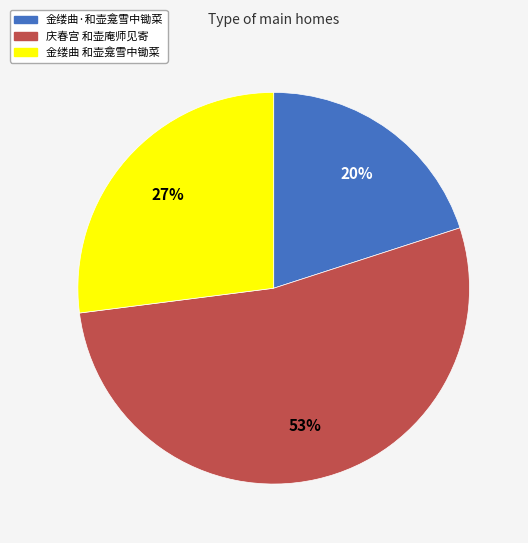

To the nearest percent, what is the difference between the largest and smallest slice percentages?

33%